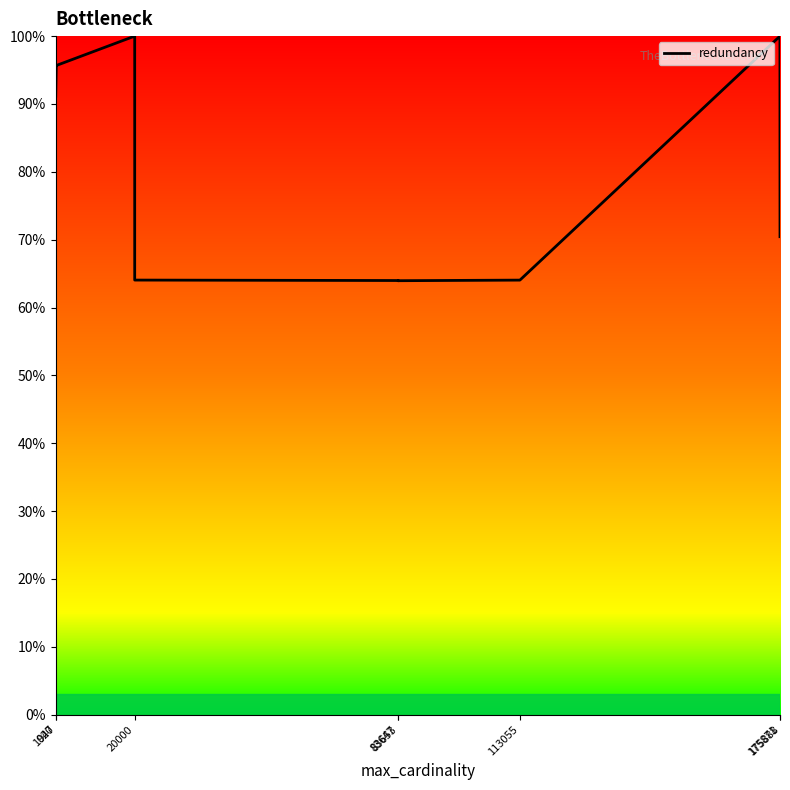

What is the value of the 7th point from the left?

100.0